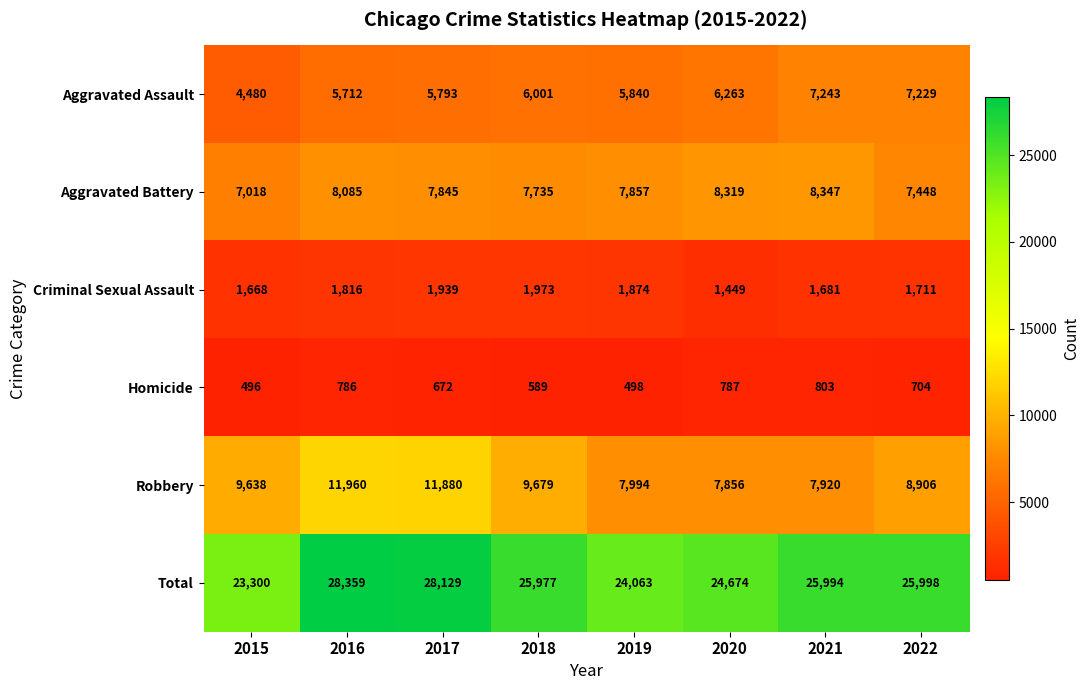

The value of Aggravated Battery at 2018 is 4704. True or false?

False